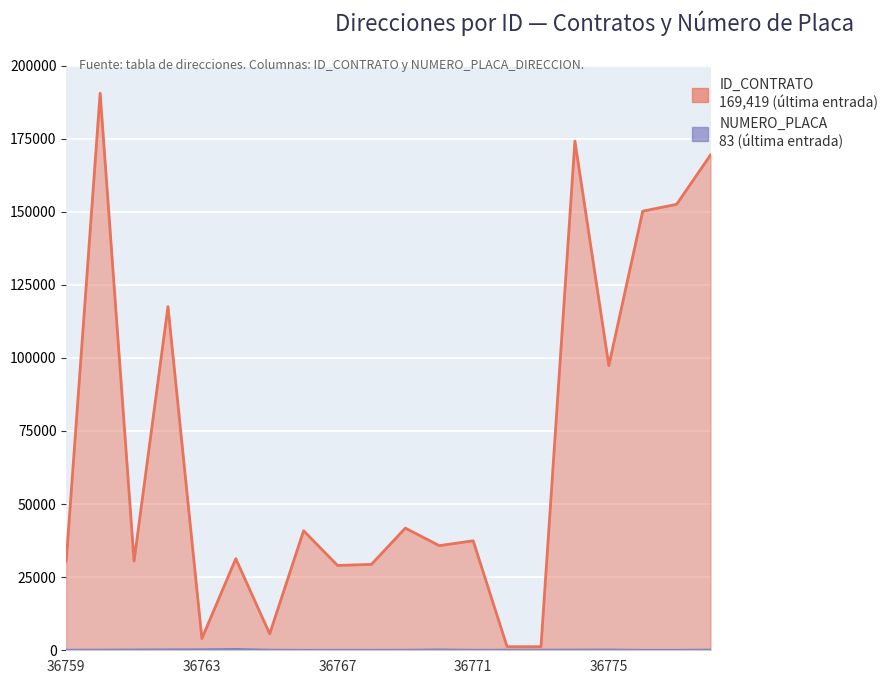

Rank the series by their average value, from highest to lowest.

ID_CONTRATO, NUMERO_PLACA_DIRECCION